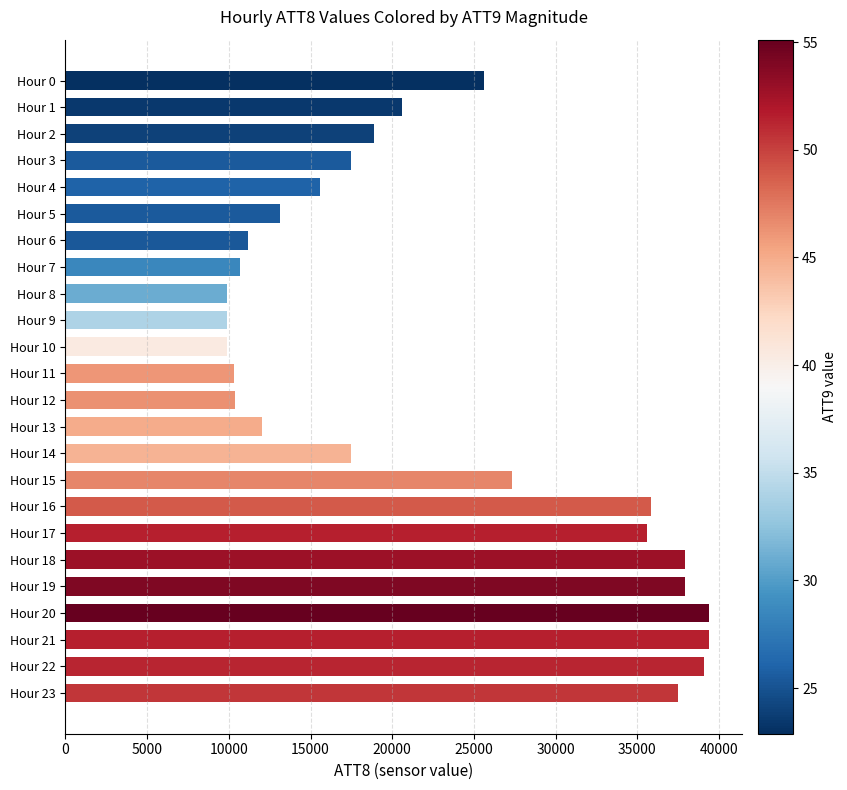

Does the chart contain any negative values?

No